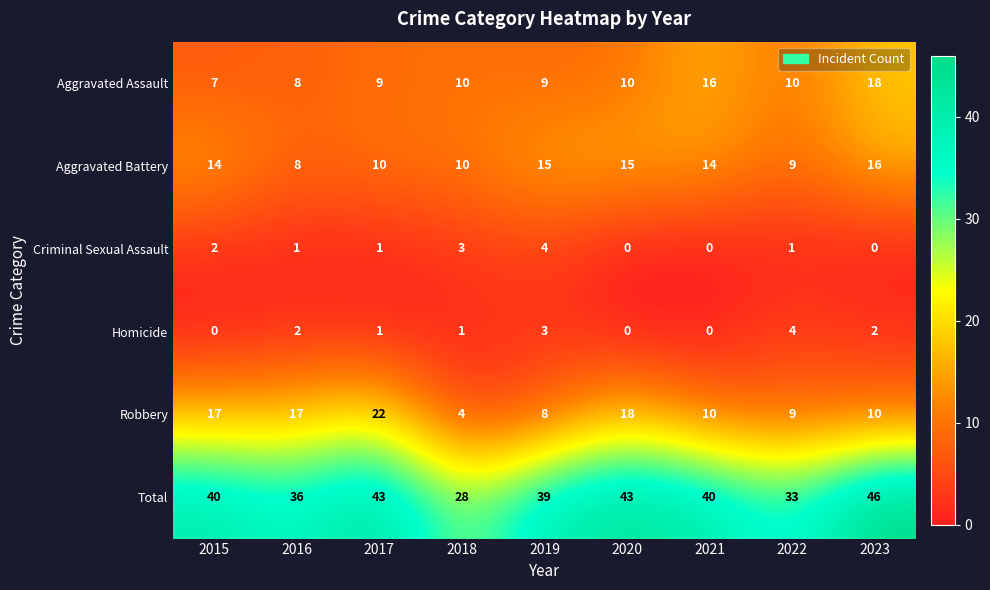

Which series changed the most between 2018 and 2019?

Total